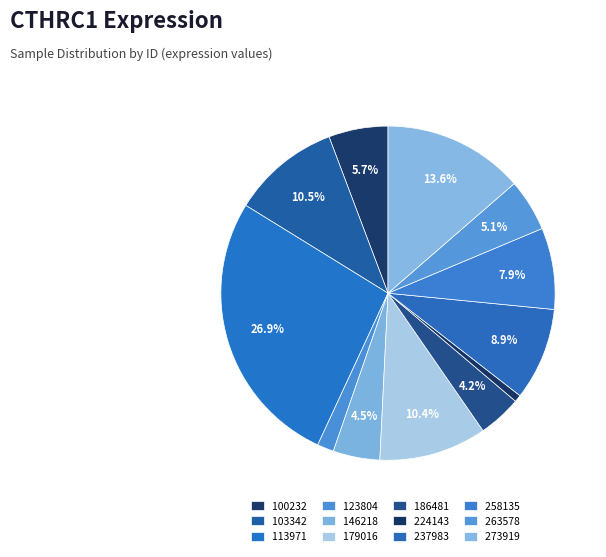

To the nearest percent, what percentage of the pie is 186481?

4%